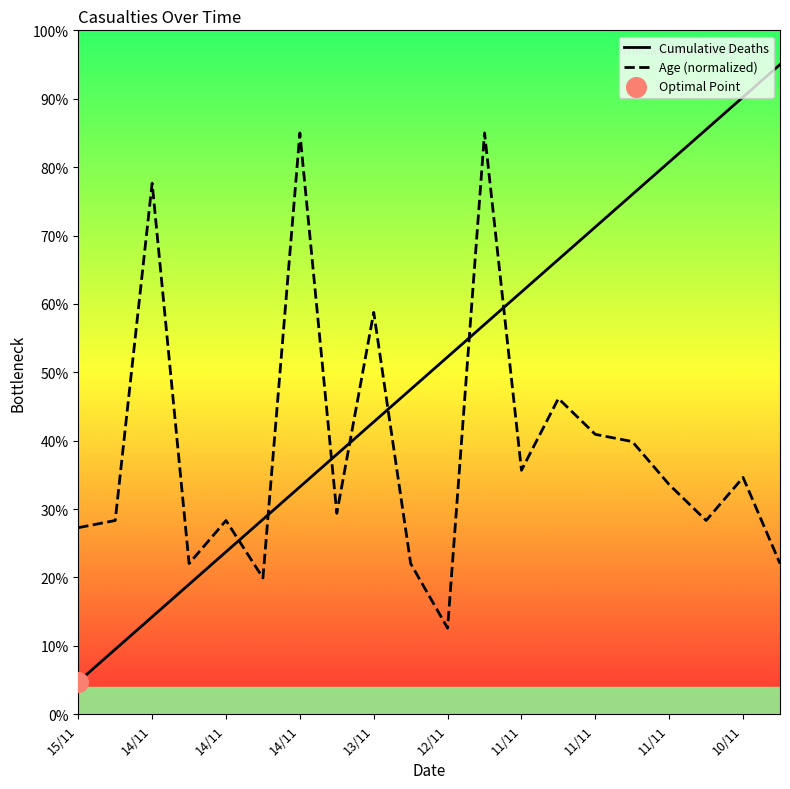

Is the value of Age at 10/11 greater than the value of Cumulative Deaths at 14/11?

Yes